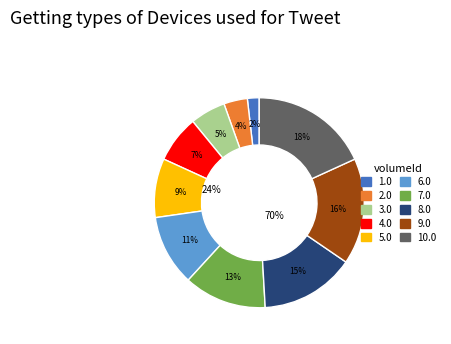

To the nearest percent, what is the difference between the largest and smallest slice percentages?

16%